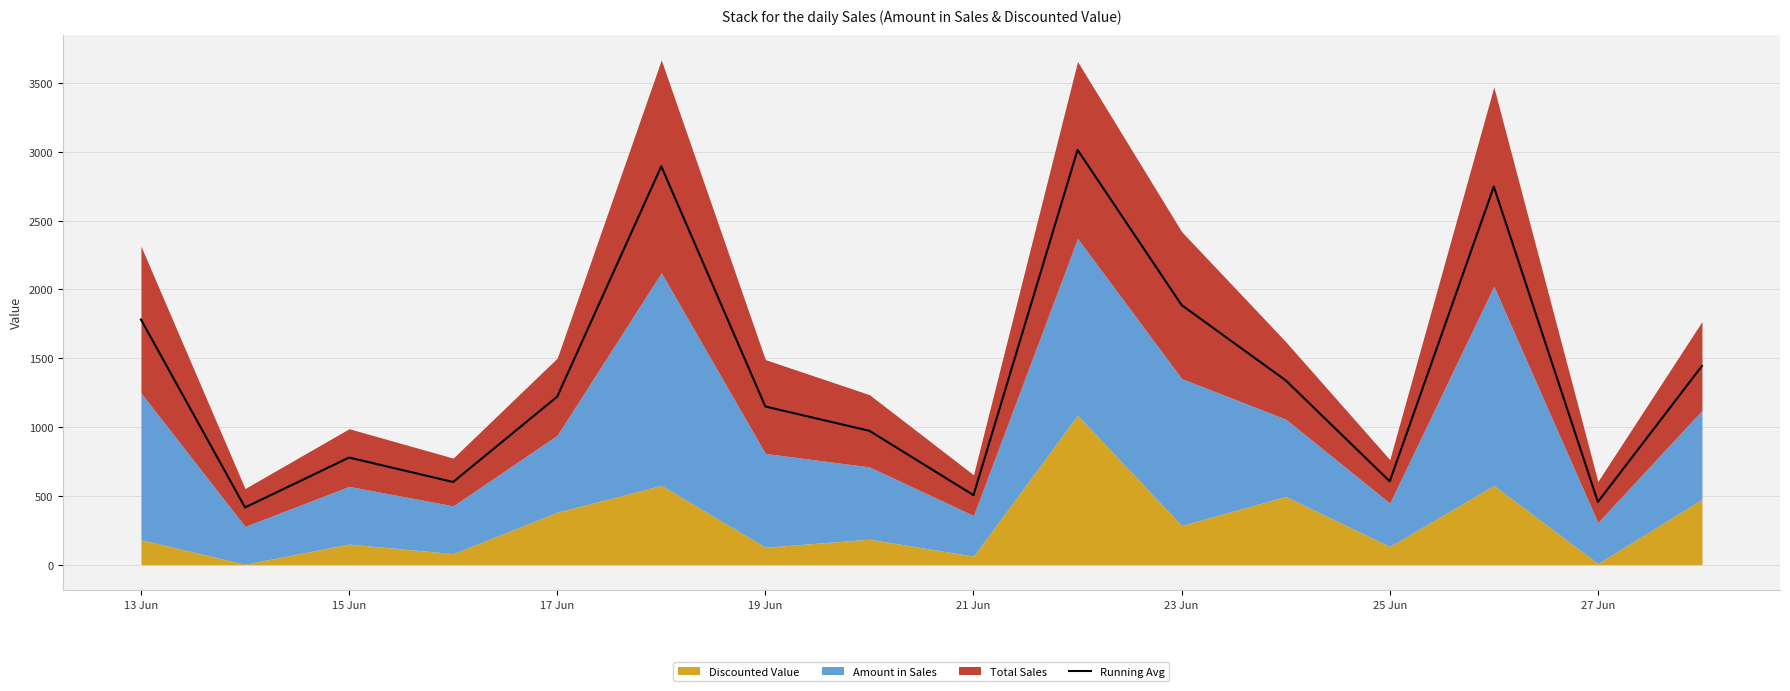

Where is Running Avg nearest to the value 1714?

13 Jun